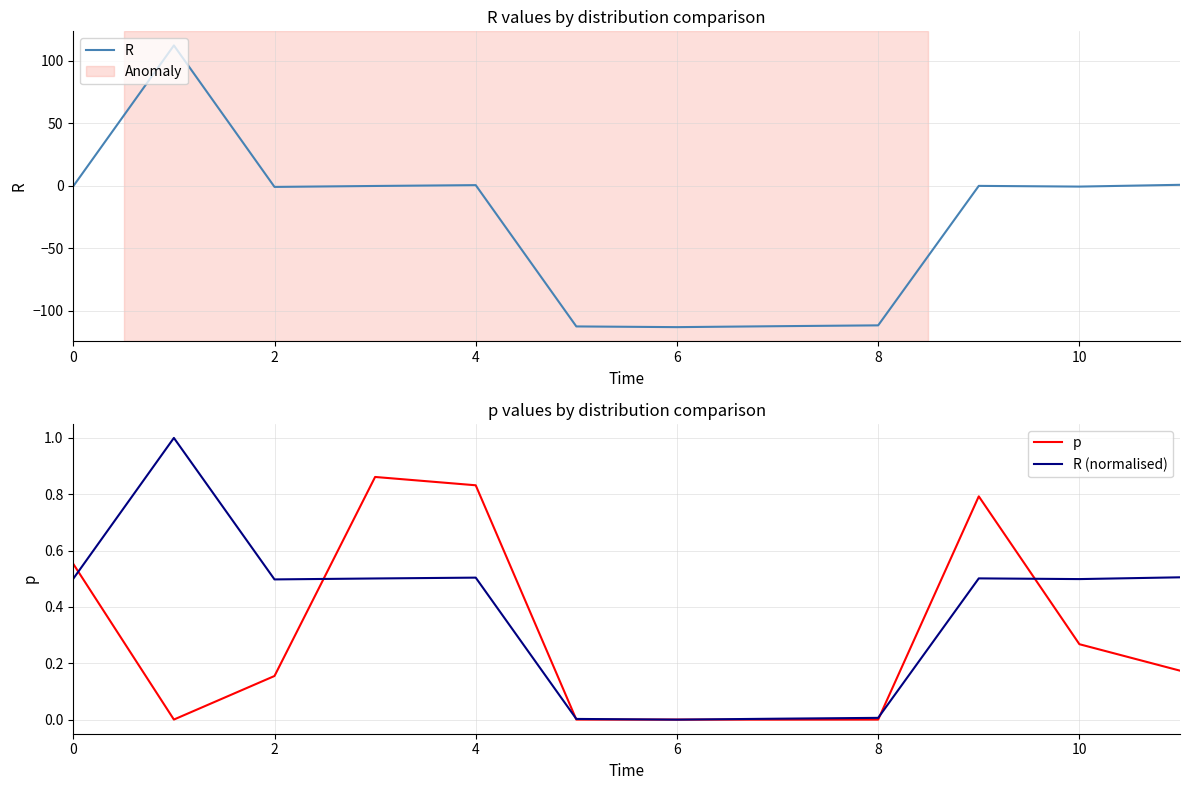

Is it true that p equals 0.3 at 6?

False